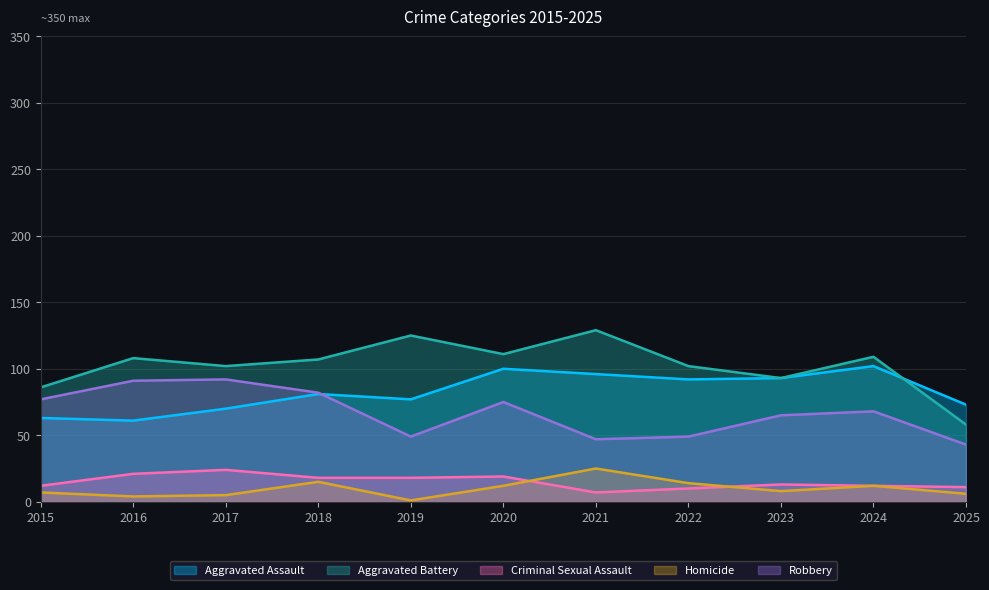

True or false: Robbery and Criminal Sexual Assault intersect in this chart.

False